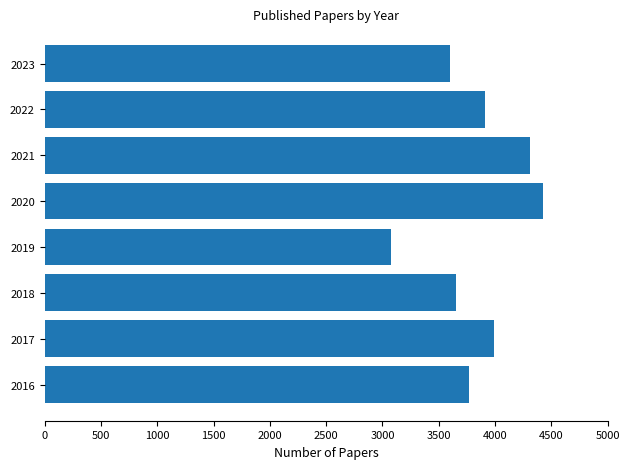

True or false: the data shows 4429 at 2020.

True